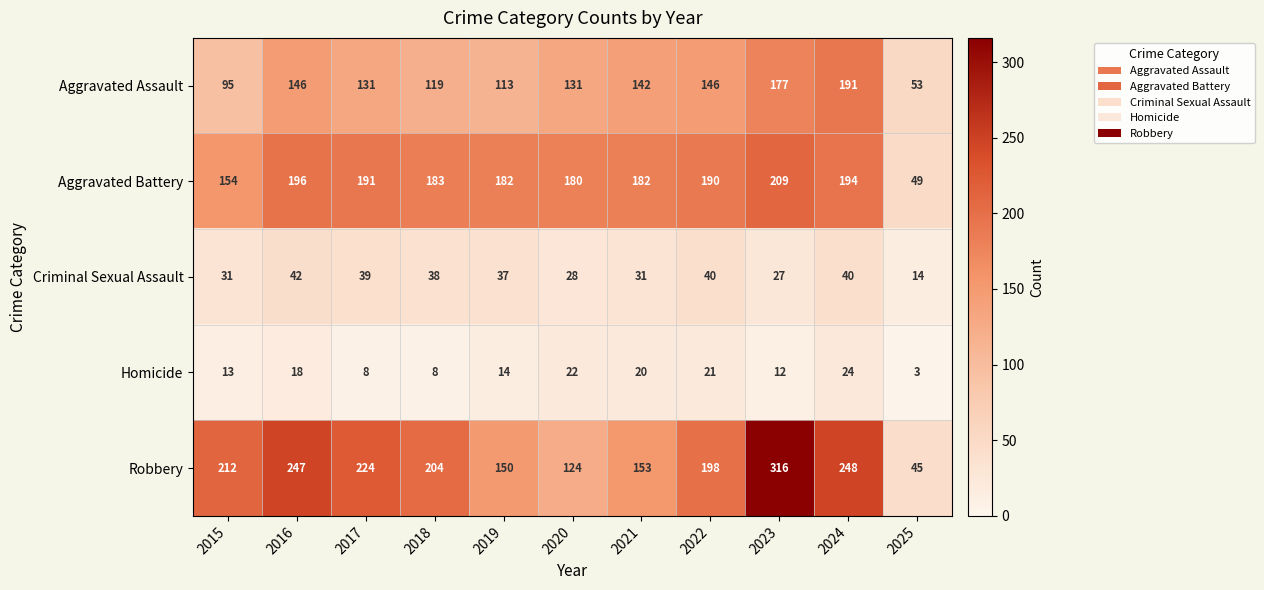

Which series has the widest spread of values?

Robbery